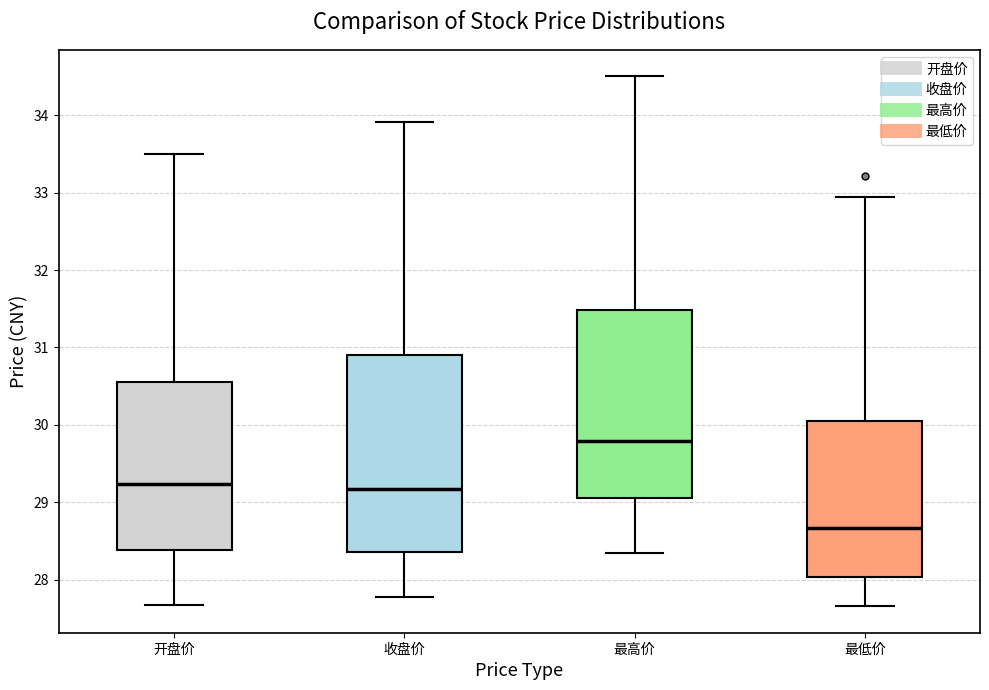

Which box's median line is the lowest?

最低价